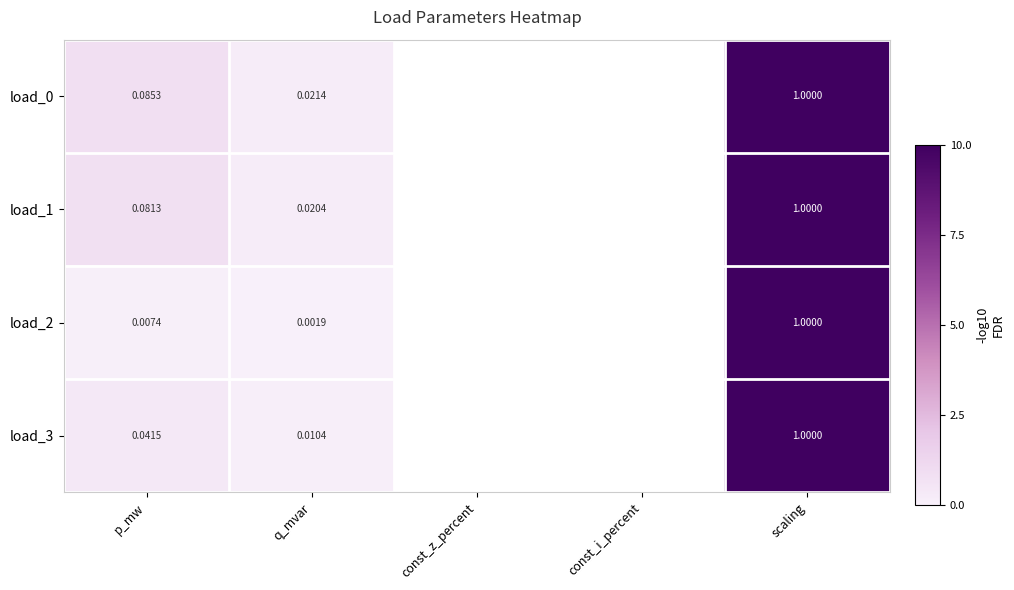

Is the value of load_1 at p_mw greater than the value of load_2 at scaling?

No